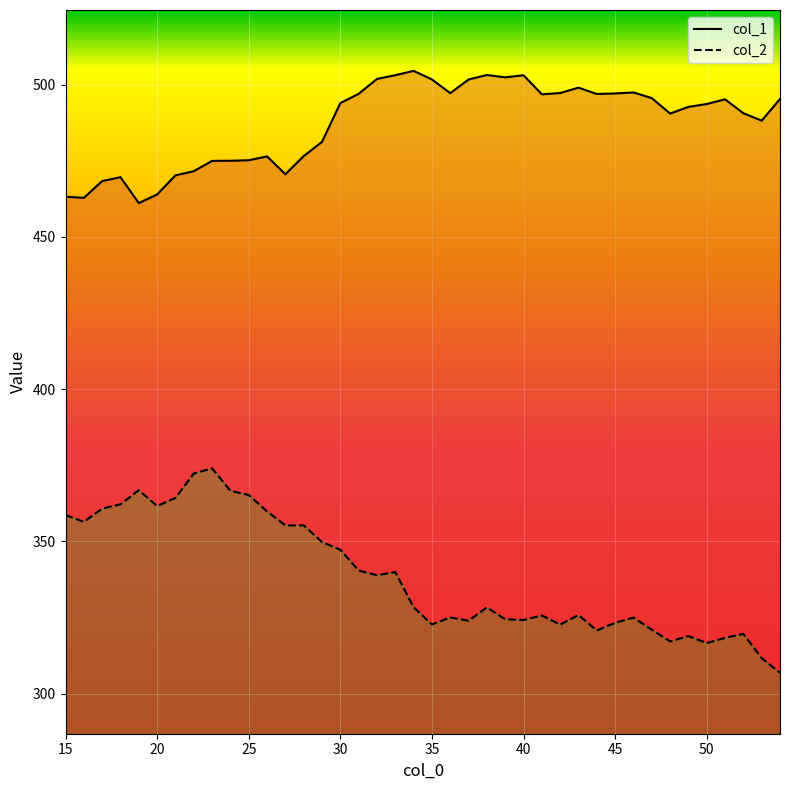

True or false: col_1 has a value of 867.3 at 46.

False